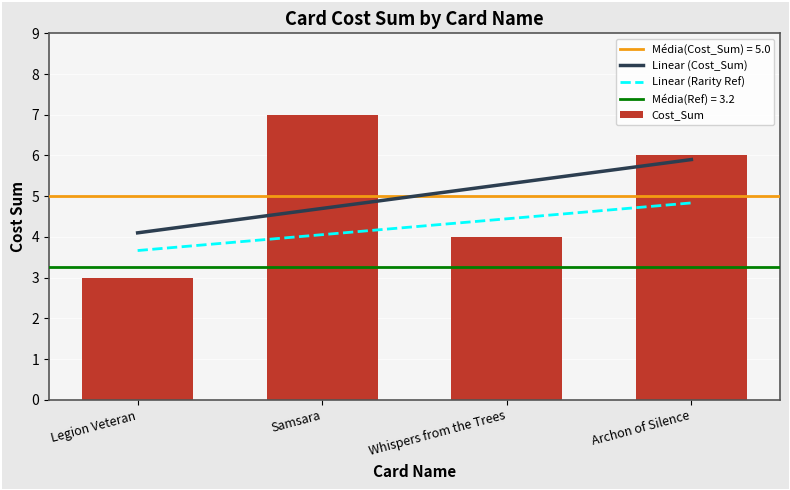

Reading right to left, what are all the values shown in this chart?

Archon of Silence=6	Whispers from the Trees=4	Samsara=7	Legion Veteran=3